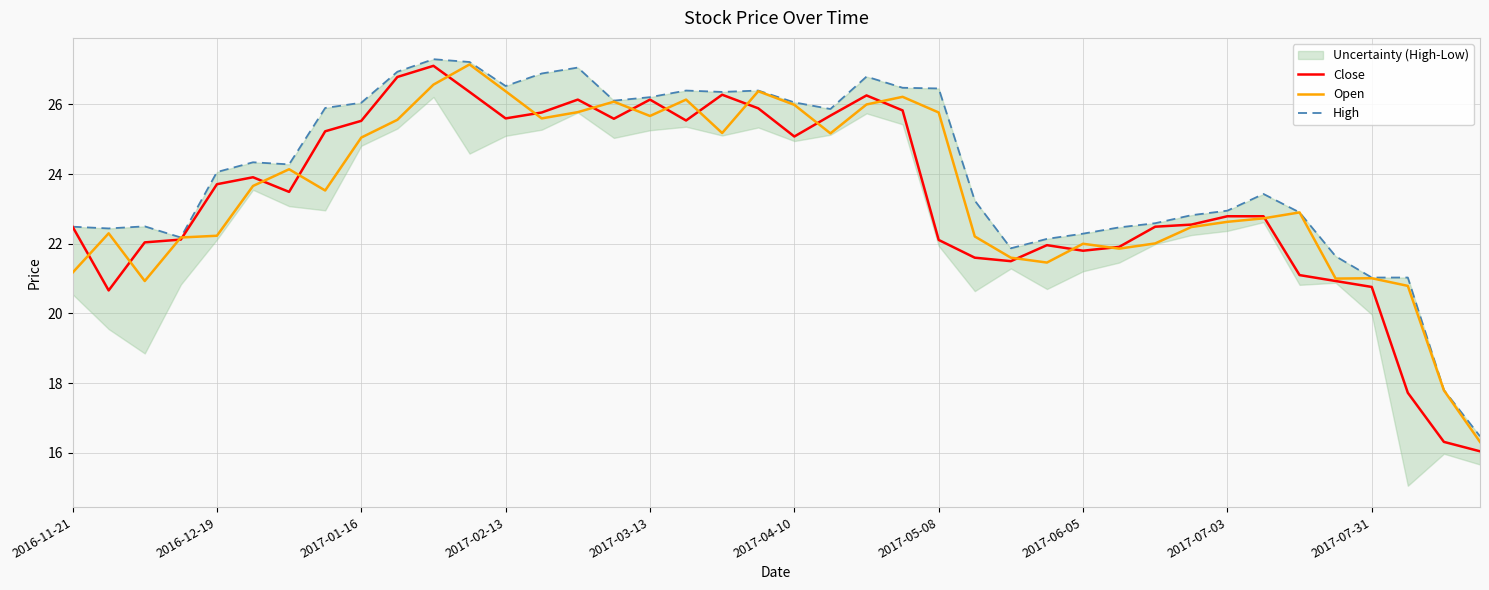

Reading left to right, what are all the values shown in this chart?

Close: 22.5	20.7	22.0	22.1	23.7	23.9	23.5	25.2	25.5	26.8	27.1	26.4	25.6	25.8	26.1	25.6	26.1	25.5	26.3	25.9	25.1	25.7	26.3	25.8	22.1	21.6	21.5	22.0	21.8	21.9	22.5	22.5	22.8	22.8	21.1	20.9	20.8	17.7	16.3	16.0
Open: 21.2	22.3	20.9	22.2	22.2	23.7	24.1	23.5	25.0	25.6	26.6	27.1	26.4	25.6	25.8	26.1	25.7	26.1	25.2	26.4	26.0	25.2	26.0	26.2	25.8	22.2	21.6	21.5	22.0	21.9	22.0	22.5	22.6	22.7	22.9	21.0	21.0	20.8	17.8	16.3
High: 22.5	22.4	22.5	22.2	24.1	24.3	24.3	25.9	26.0	26.9	27.3	27.2	26.5	26.9	27.1	26.1	26.2	26.4	26.4	26.4	26.1	25.9	26.8	26.5	26.5	23.2	21.9	22.1	22.3	22.5	22.6	22.8	23.0	23.4	22.9	21.6	21.0	21.0	17.8	16.5